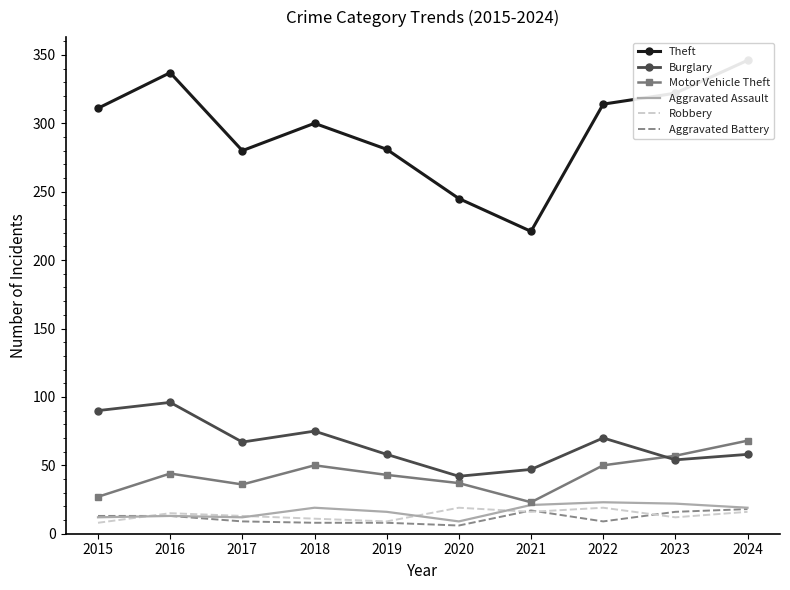

True or false: Theft and Robbery cross at least once.

False